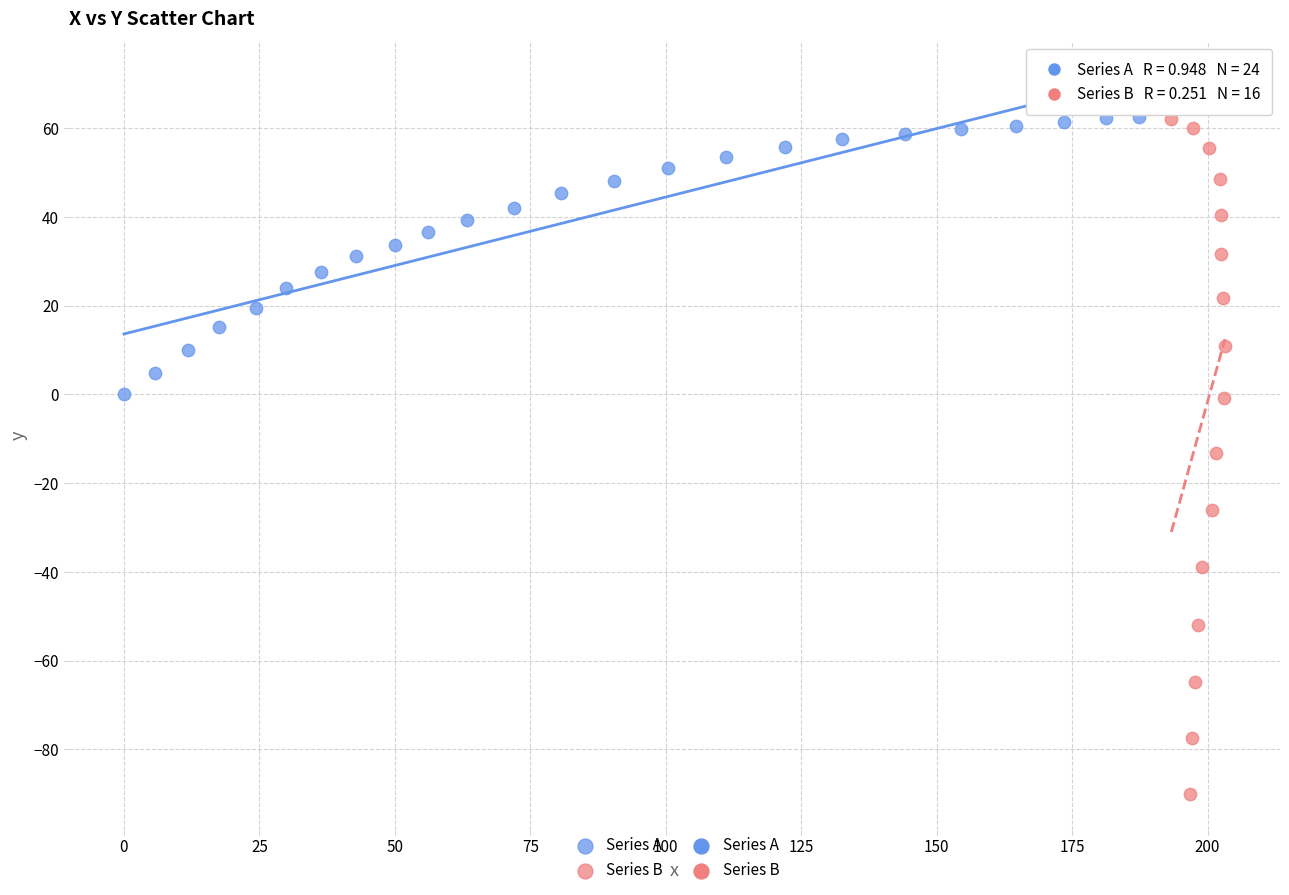

Which series contains the lowest Y value?

Series B